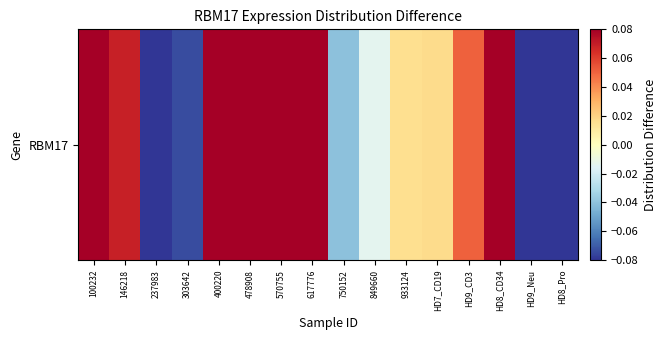

True or false: the data shows 0.0 at HD7_CD19.

True